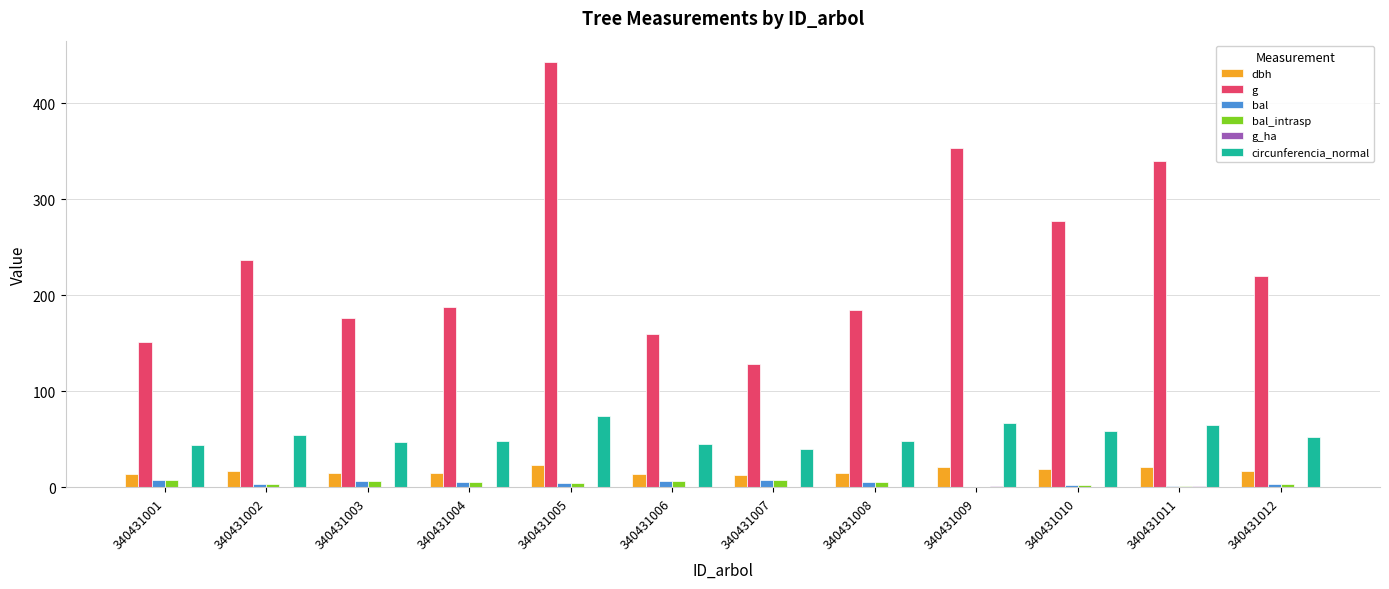

True or false: bal_intrasp has a value of 6.9 at 340431006.

True